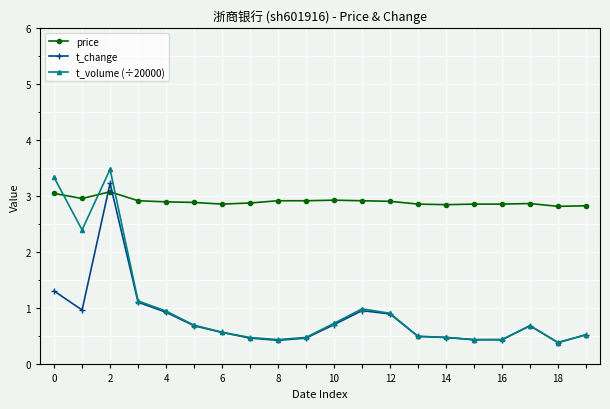

True or false: t_change has more than 1 interior local peaks.

True